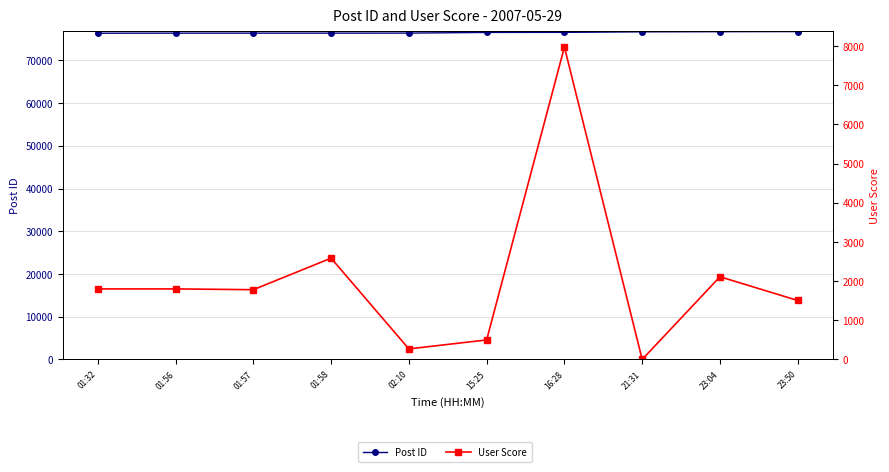

The value of Post ID at 01:32 is 76355. True or false?

True